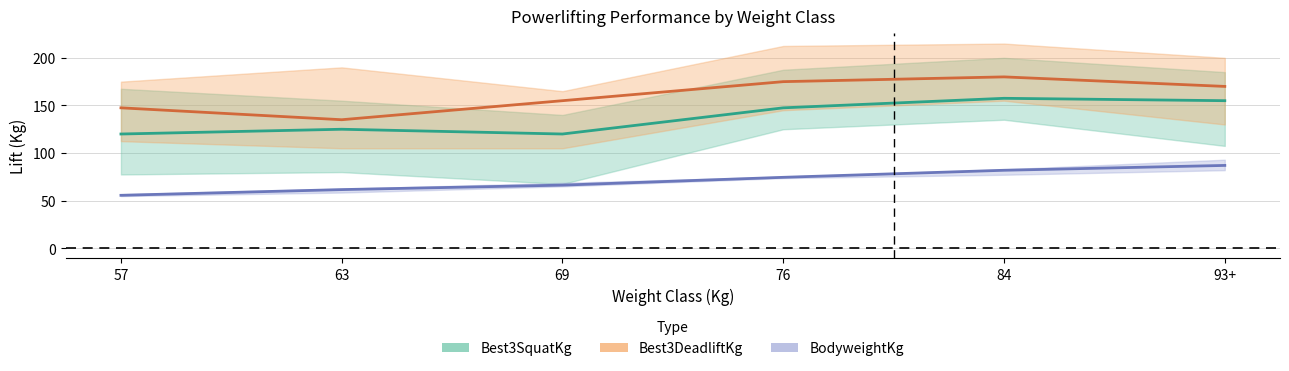

What is the spread (max minus min) of values at 57?

91.9